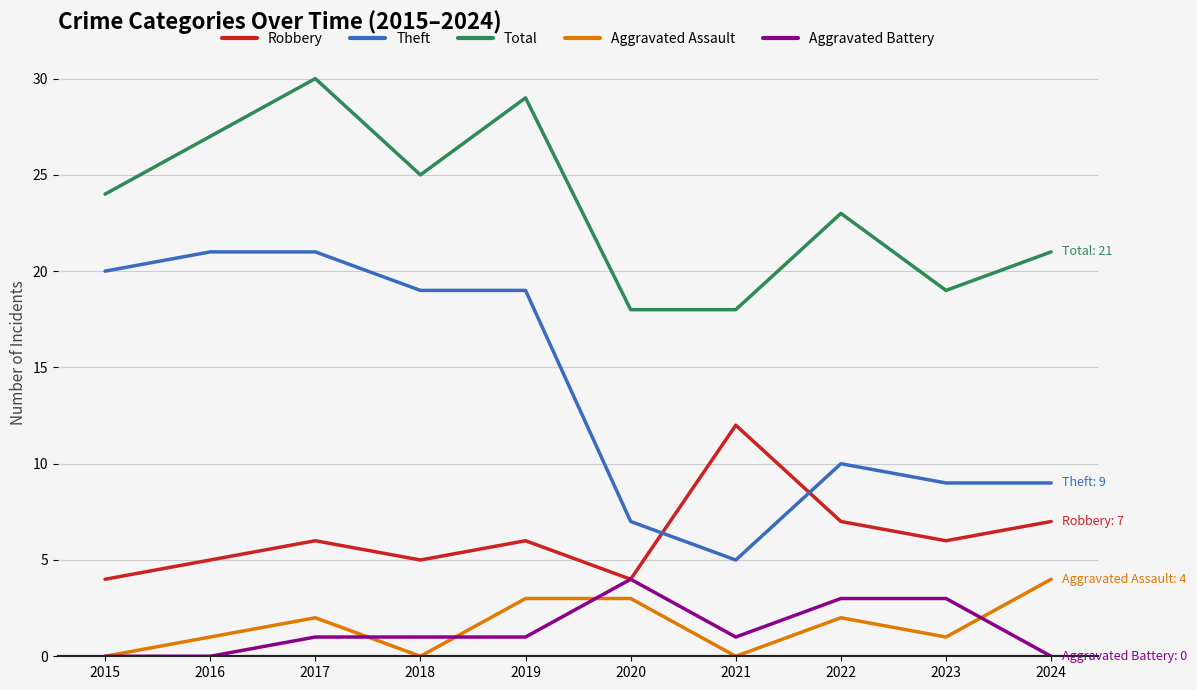

At which label is Theft closest to 13?

2022